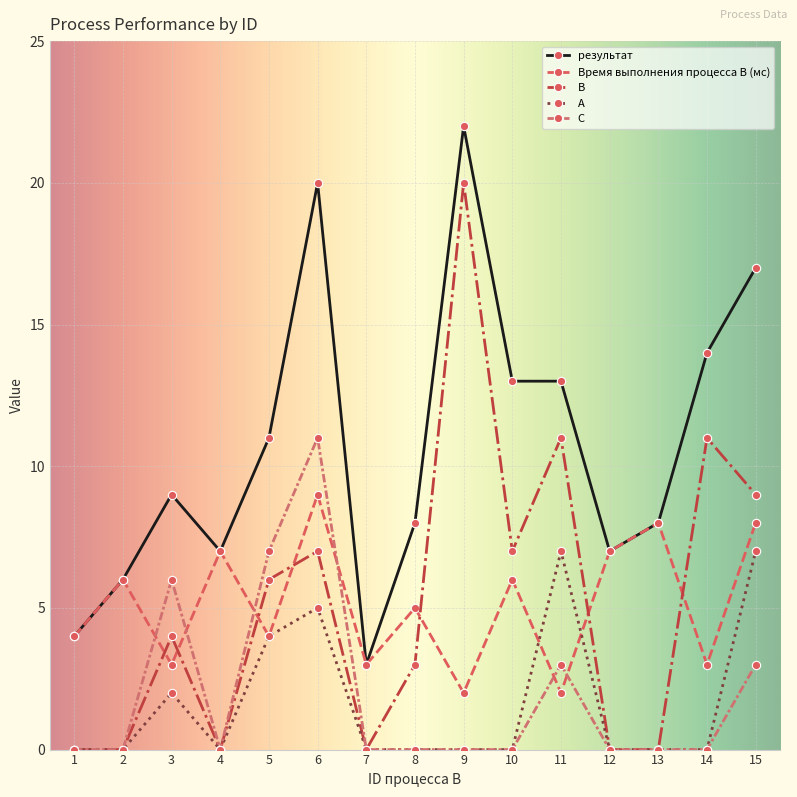

Reading left to right, list all the values displayed in this chart.

результат: 4	6	9	7	11	20	3	8	22	13	13	7	8	14	17
Время выполнения процесса B (мс): 4	6	3	7	4	9	3	5	2	6	2	7	8	3	8
B: 0	0	4	0	6	7	0	3	20	7	11	0	0	11	9
A: 0	0	2	0	4	5	0	0	0	0	7	0	0	0	7
C: 0	0	6	0	7	11	0	0	0	0	3	0	0	0	3